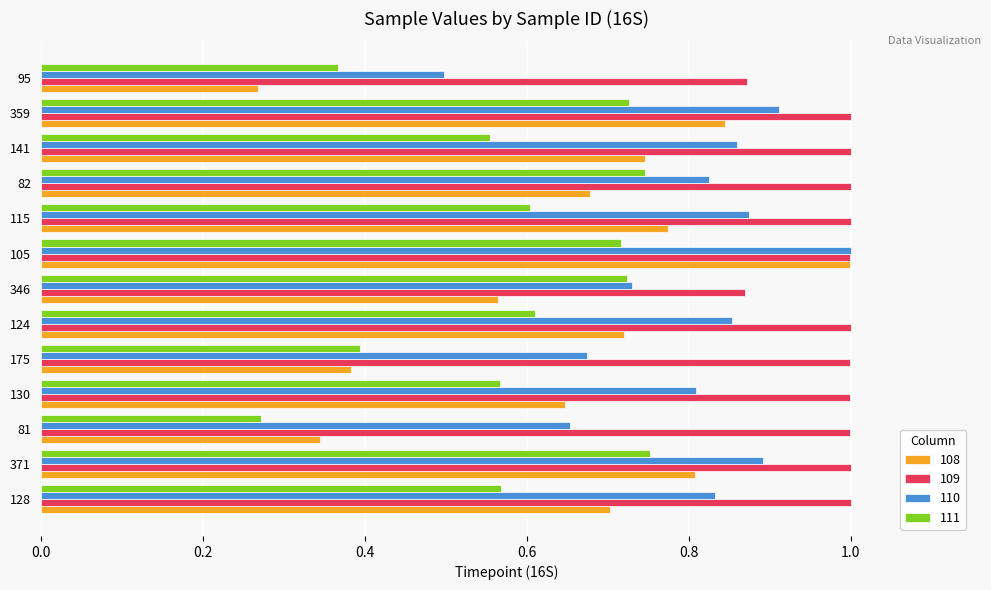

What is the difference between the 109 values at 130 and 346?

0.1